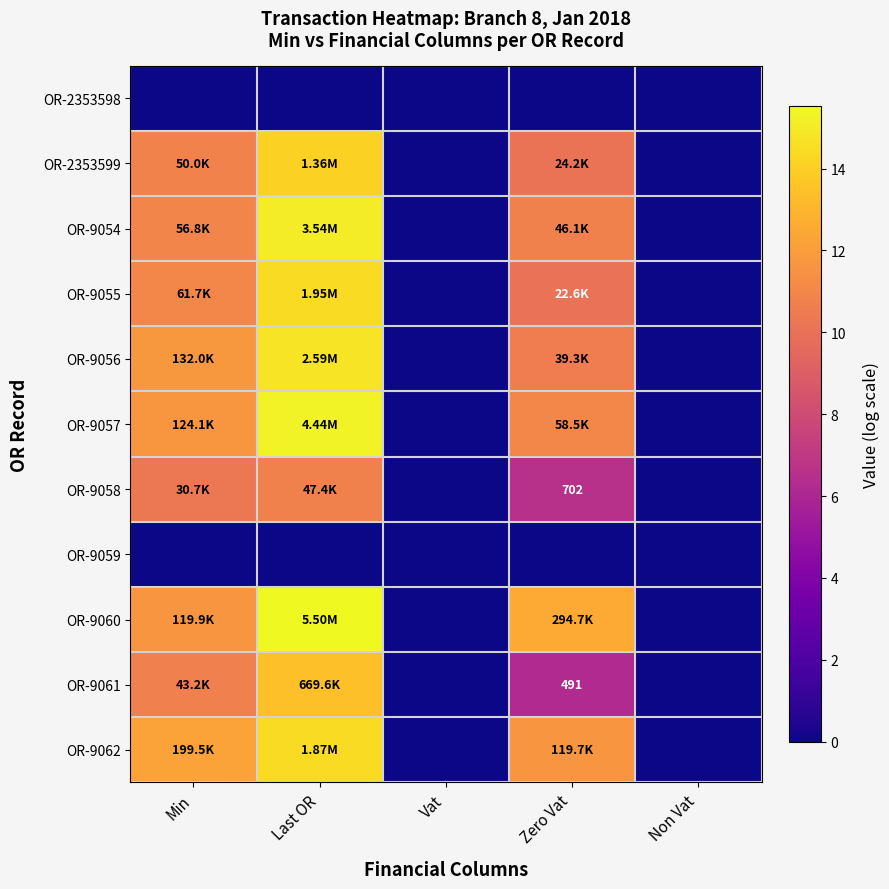

What is the average value of the OR-9058 series?

5.5